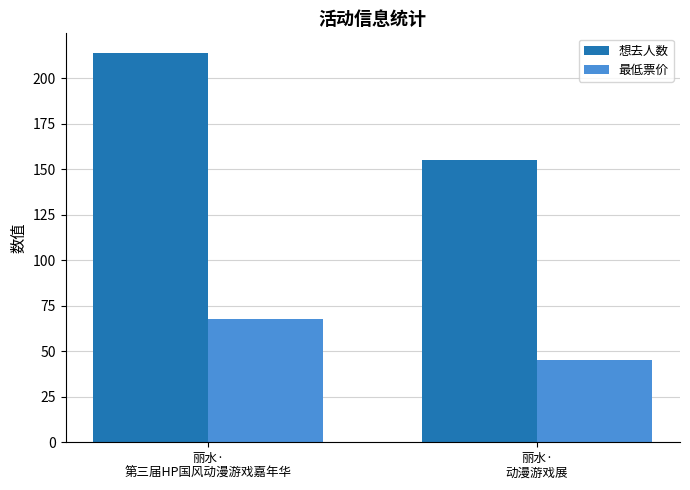

What is the value of the 想去人数 bar at the 1st from the left?

214